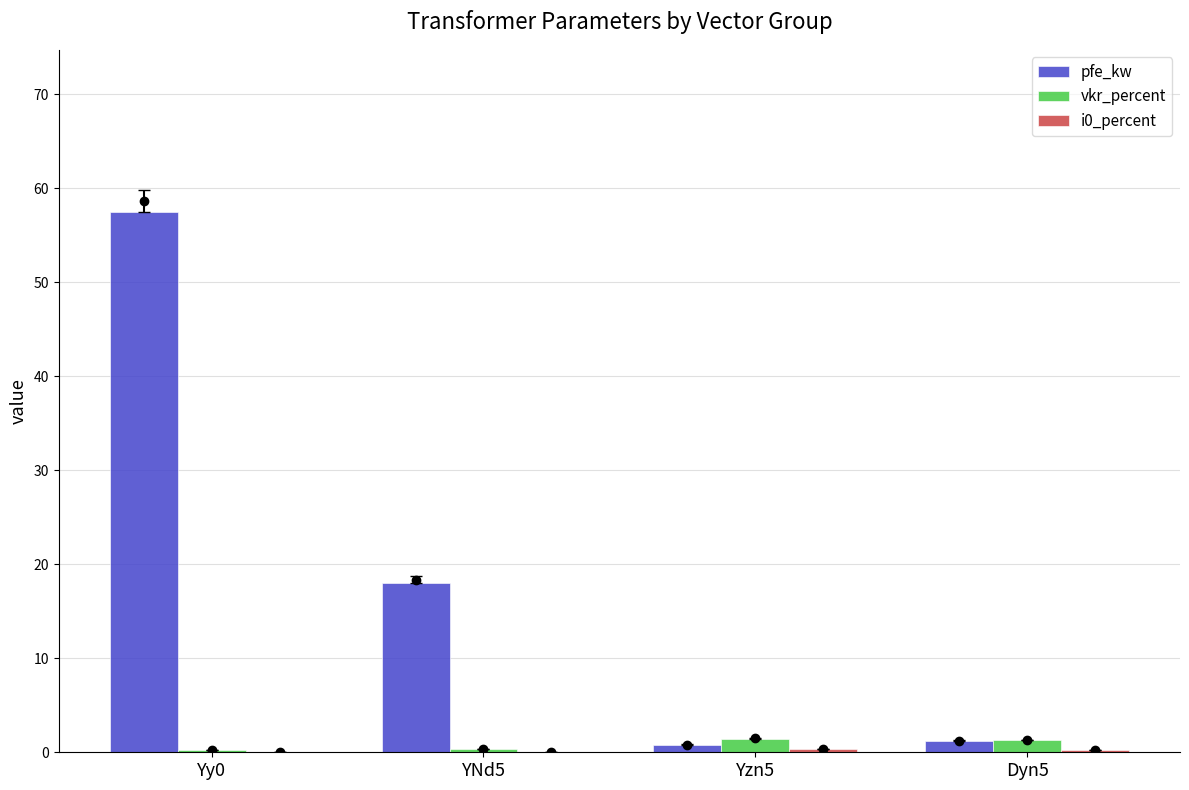

At which category is the sum across all series the highest?

Yy0